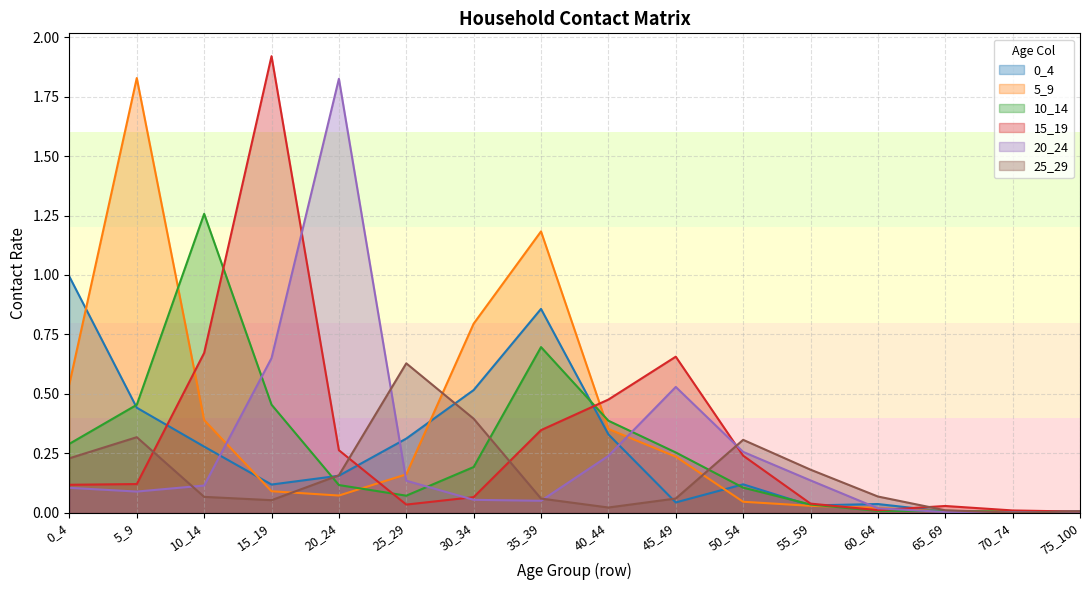

At how many categories does at least one series exceed 0?

16